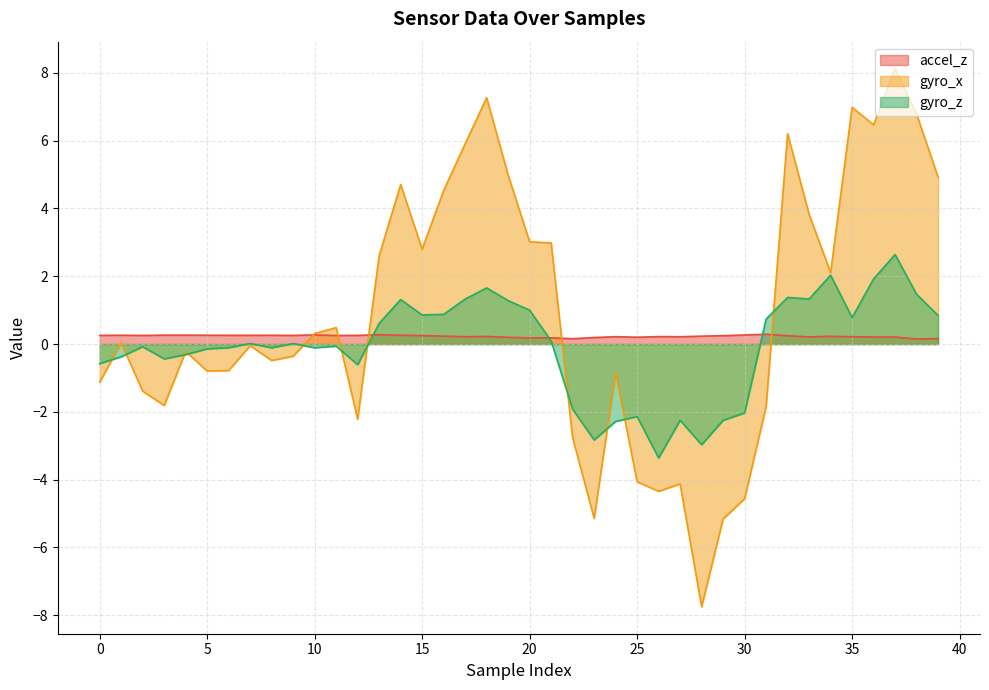

How many data points in gyro_z are above 0?

20